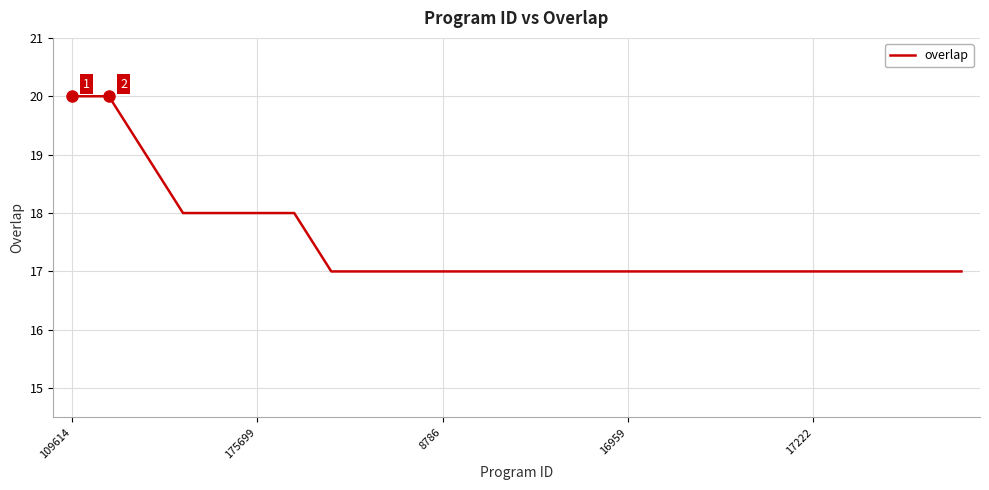

What is the average value?

17